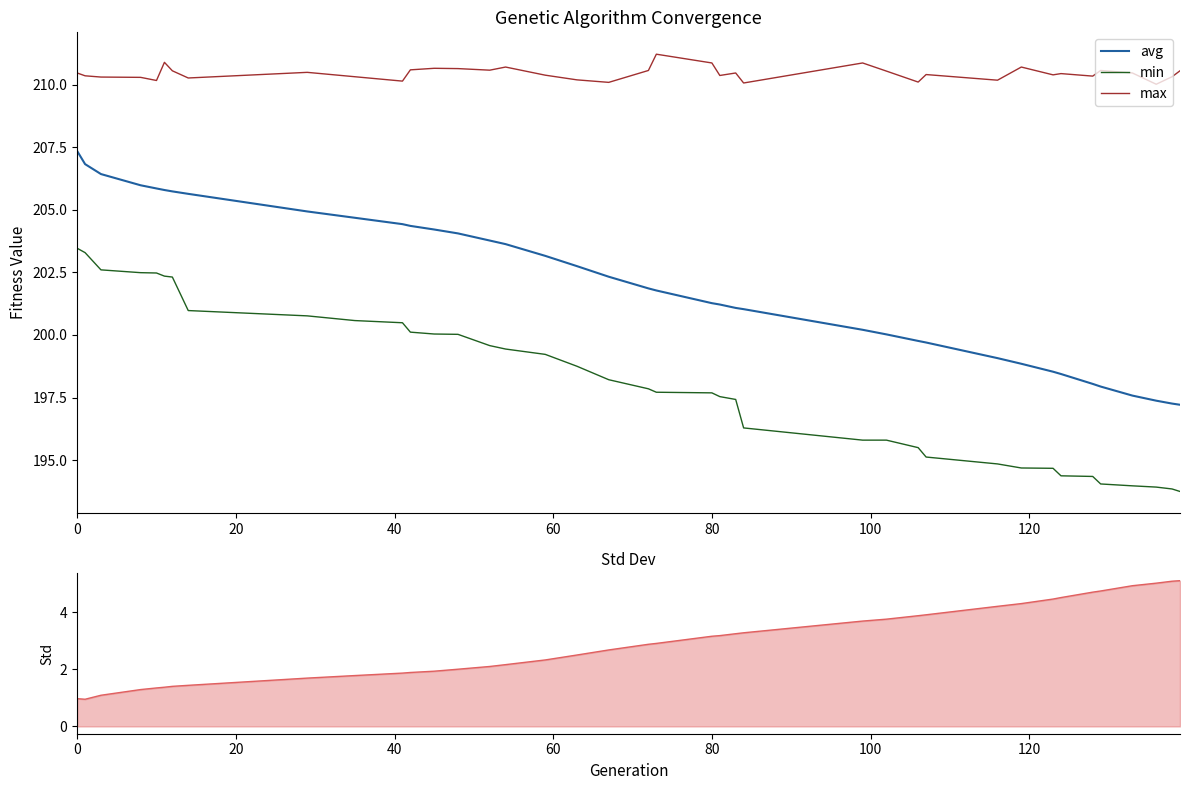

True or false: avg and min cross at least once.

False